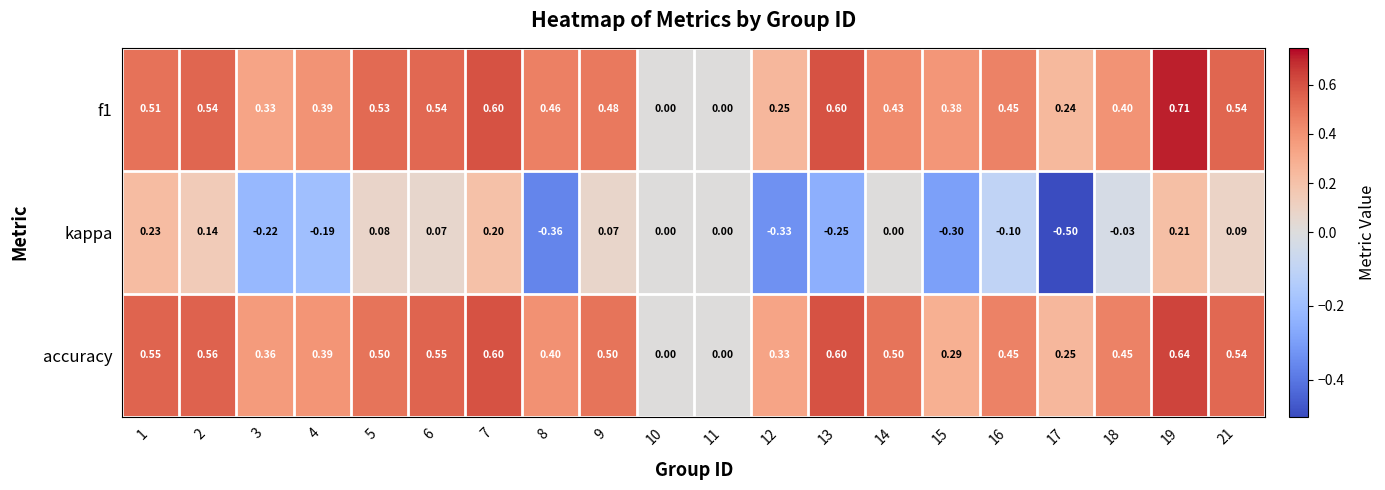

Between 8 and 19, which series saw the biggest shift?

kappa